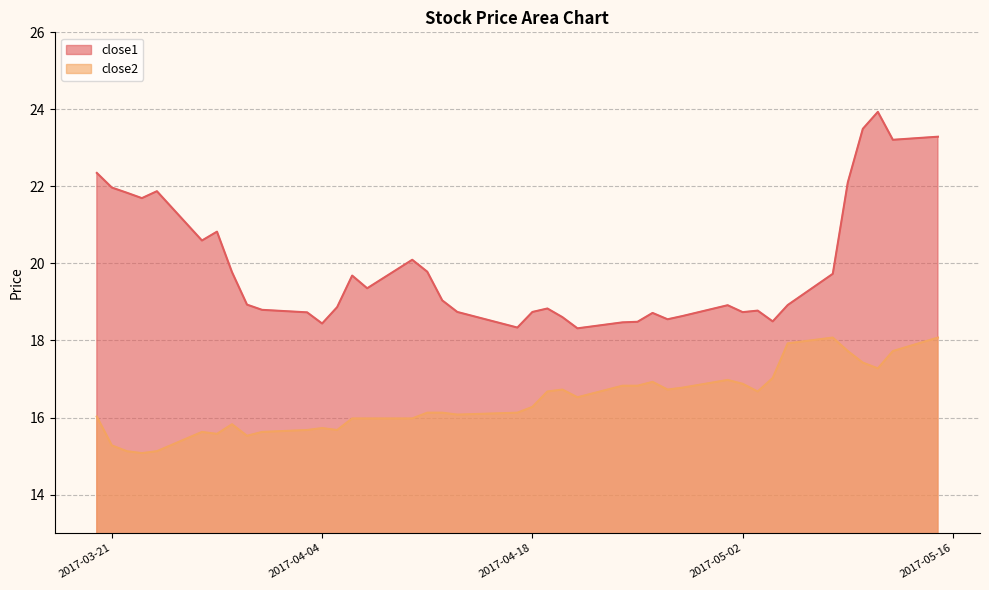

True or false: close1 has more than 0 points higher than both neighbors.

True